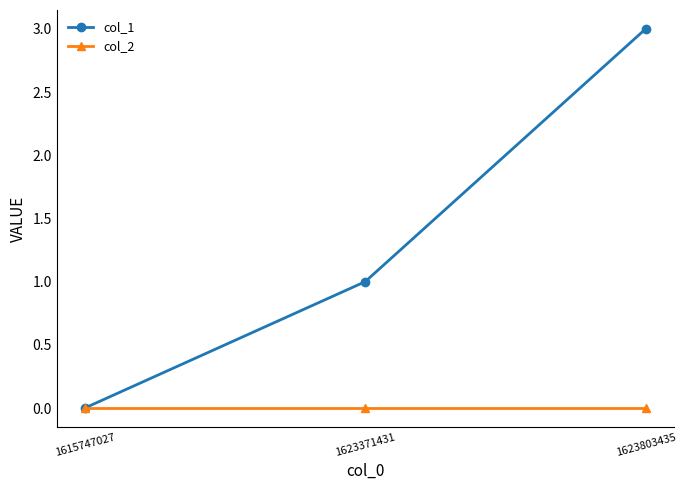

Which series has the largest total across all categories?

col_1